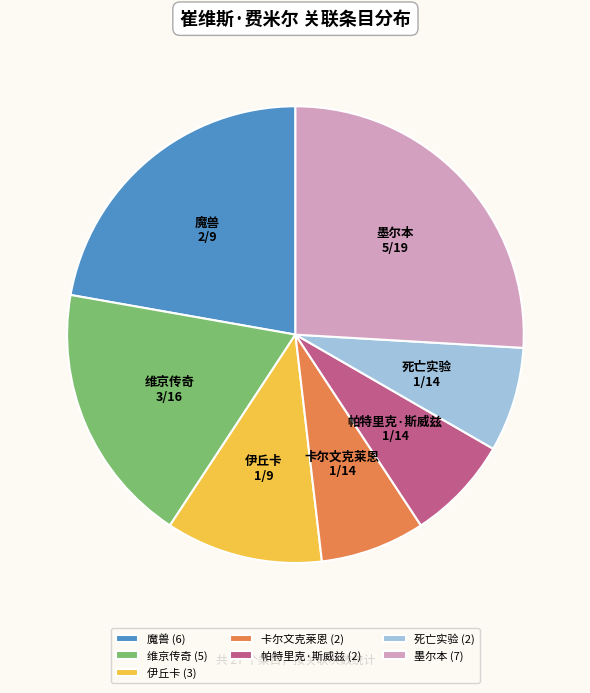

The 墨尔本 slice represents 39% of the pie. True or false?

False